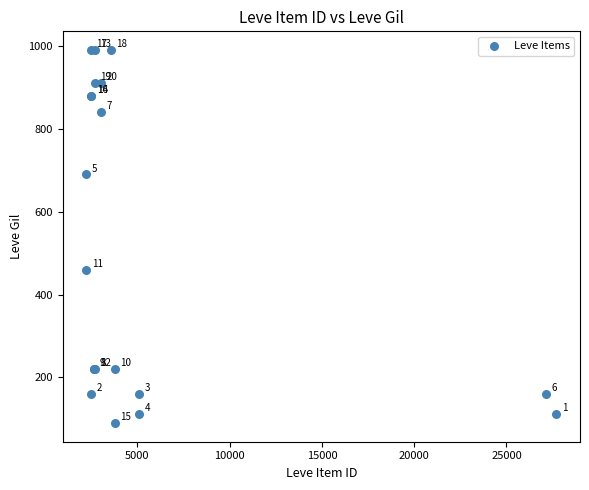

What Y value in the scatter plot is closest to 540?

460